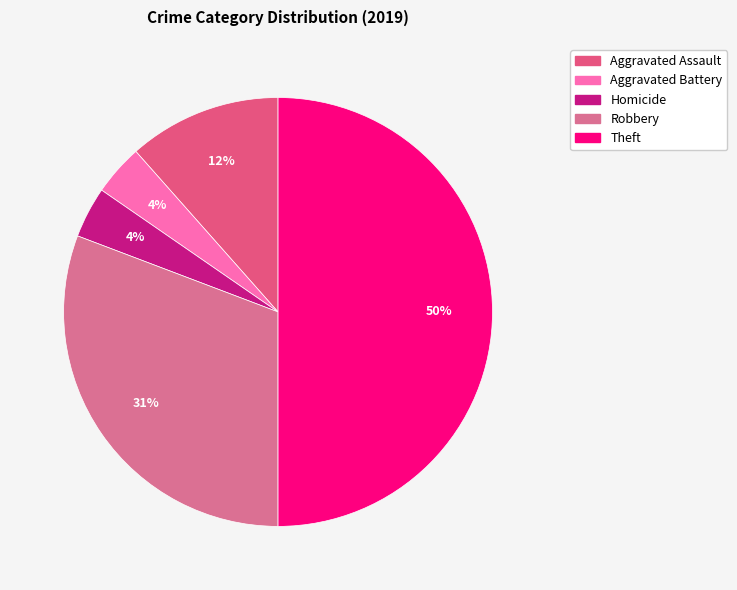

How many segments does this pie chart have?

5